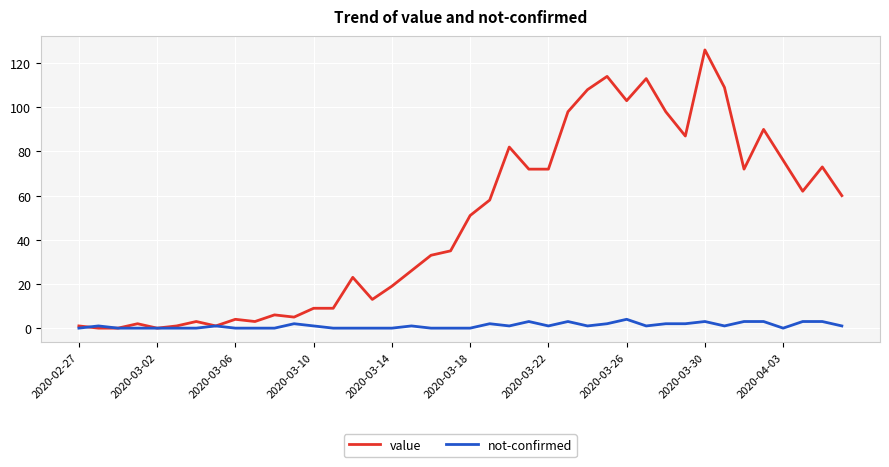

Which series has the largest range (max minus min)?

value